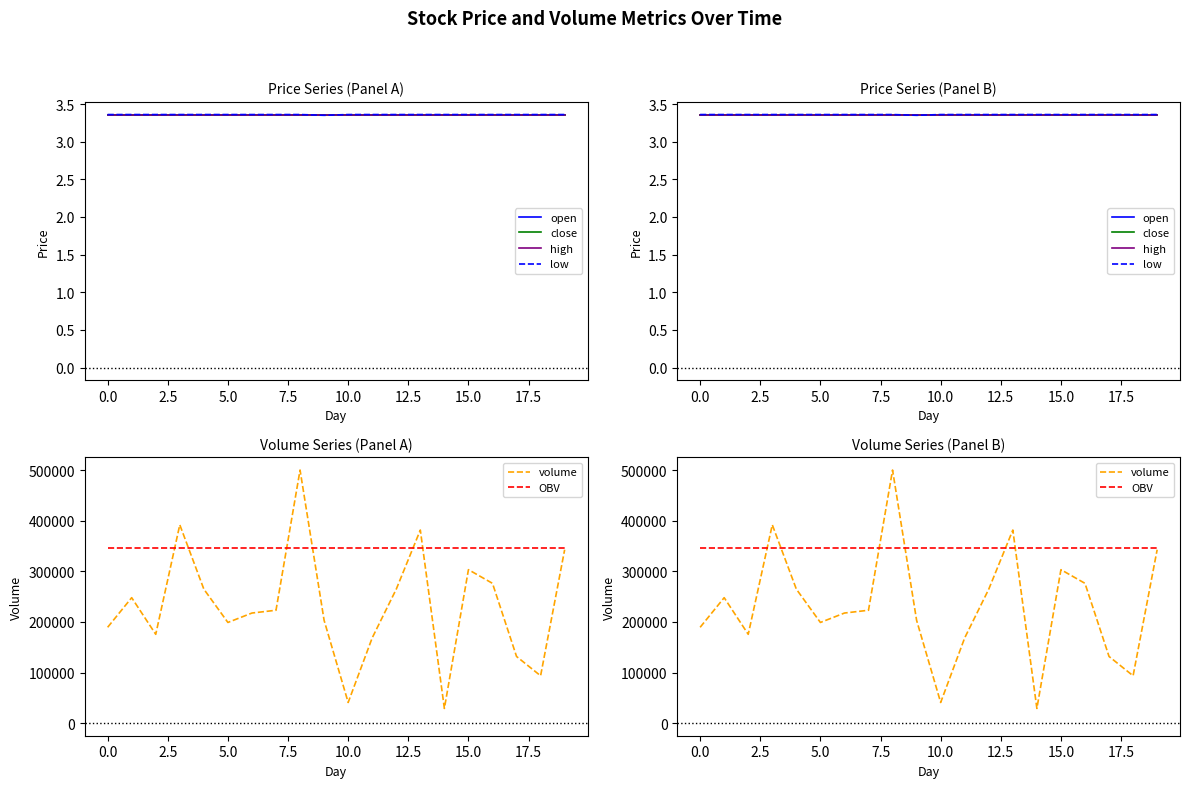

What are all the series names shown in the legend?

open, close, high, low, volume, OBV